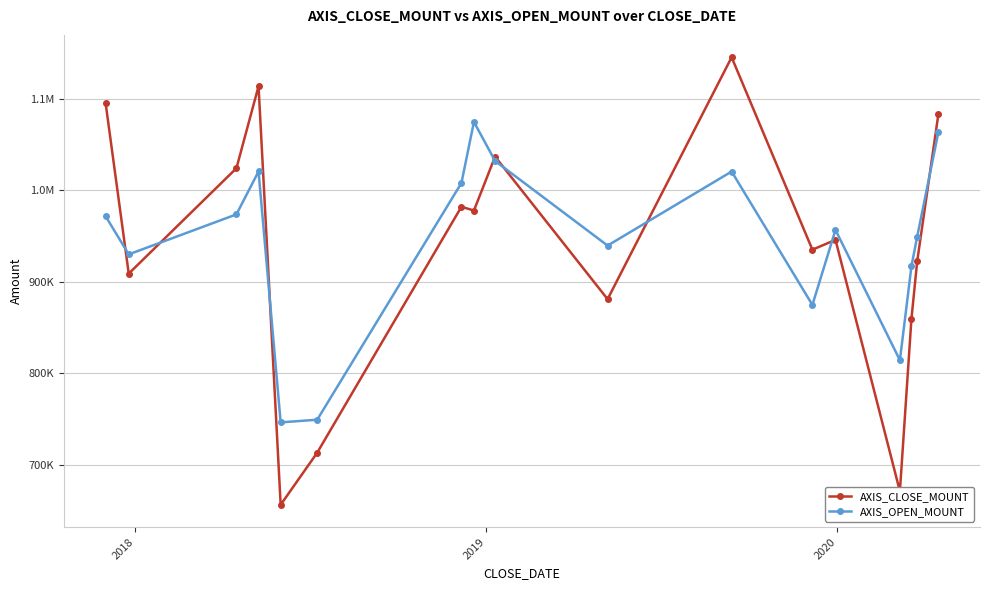

Is this an area chart (filled region under the line)?

No